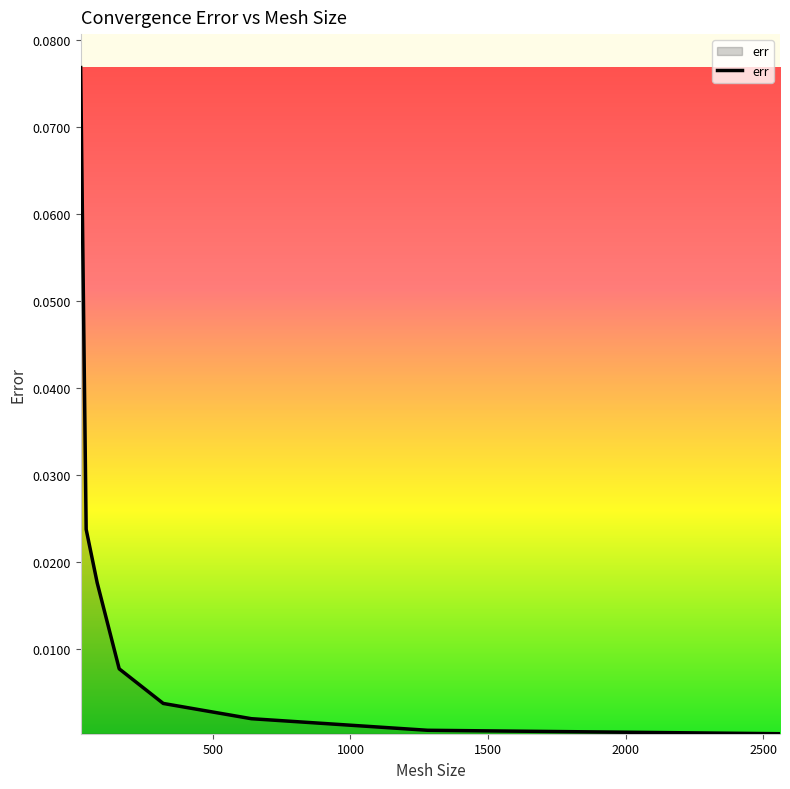

True or false: the data has more than 2 interior local peaks.

False